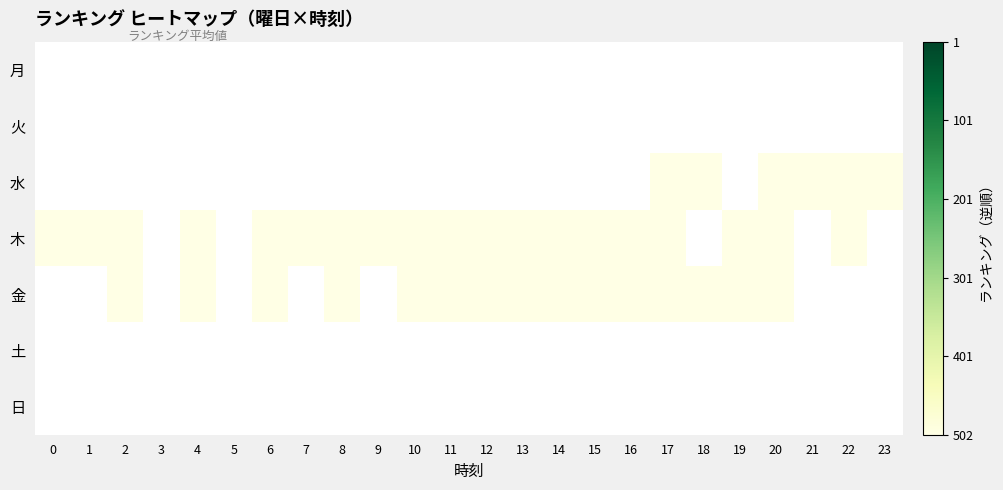

List the series in order of their peak value, highest first.

月, 火, 水, 木, 金, 土, 日